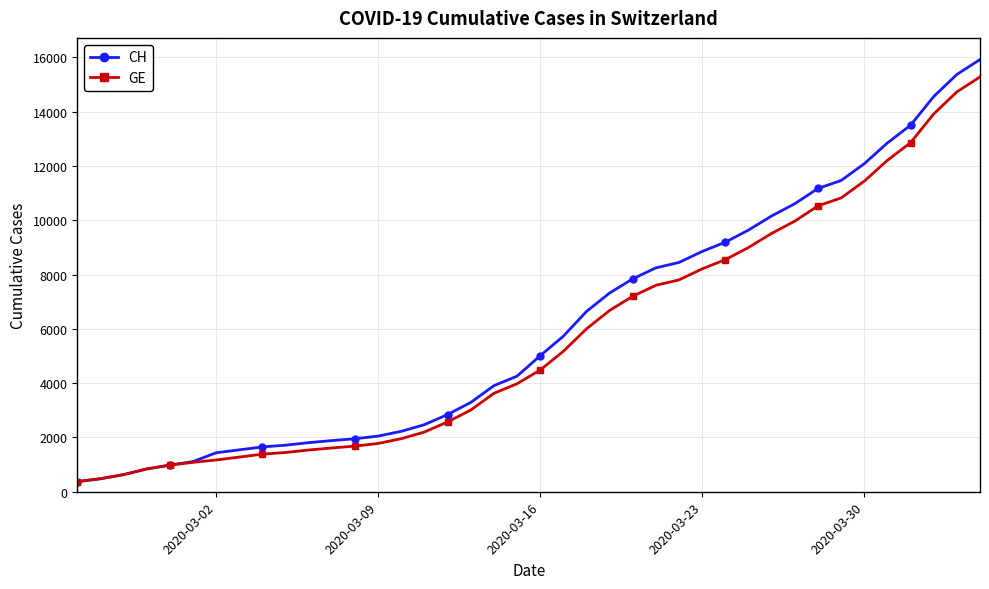

Which series has the largest range (max minus min)?

CH